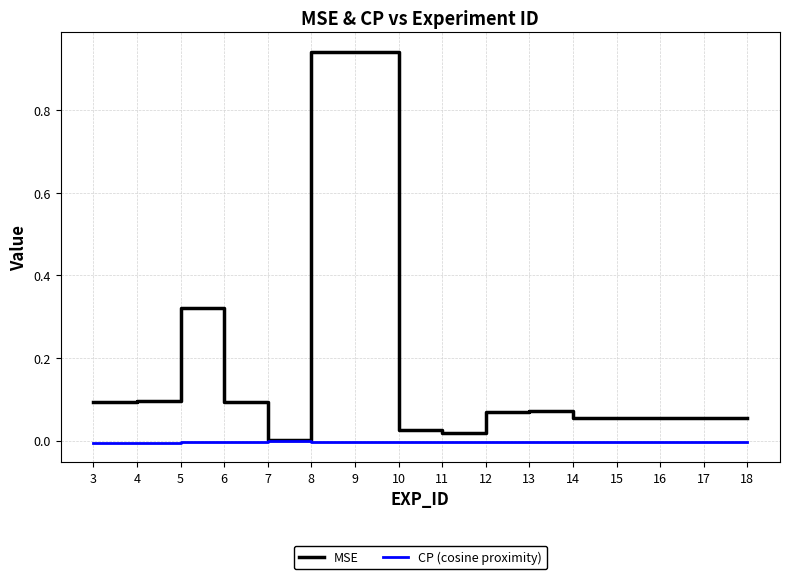

Is the value of MSE at 12 greater than the value of CP (cosine proximity) at 9?

Yes